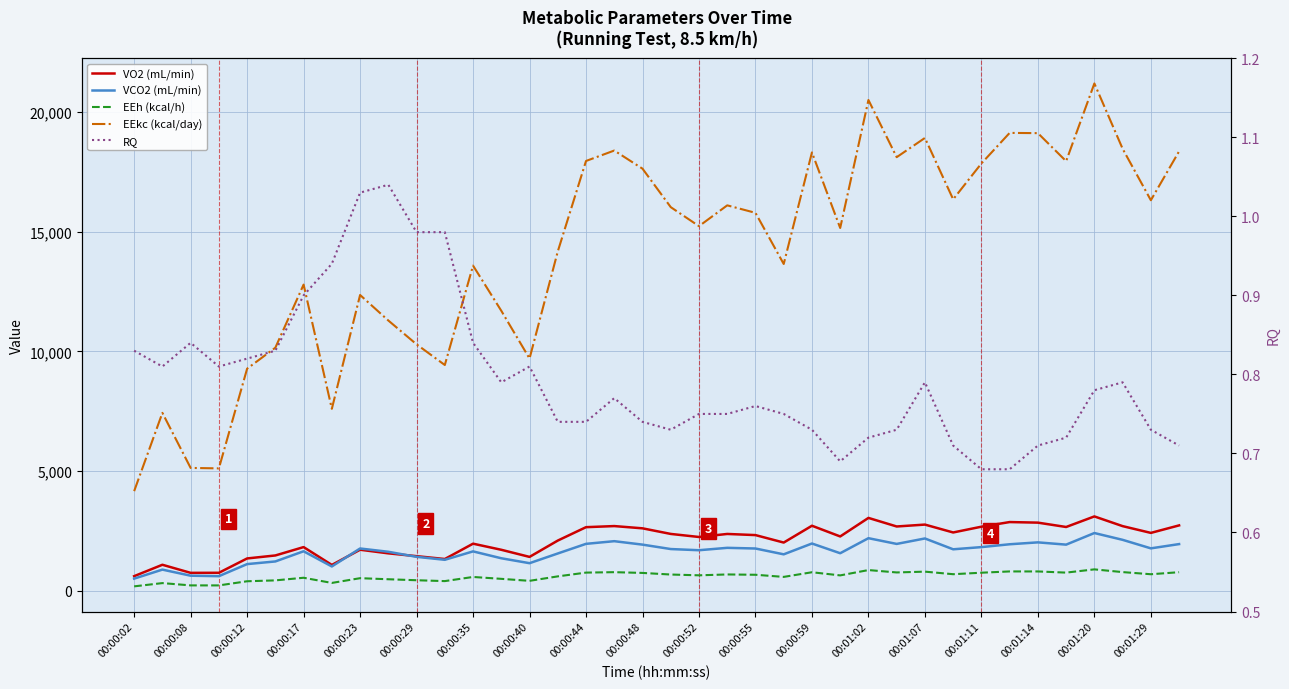

Between 00:00:23 and 37, which is larger?

37